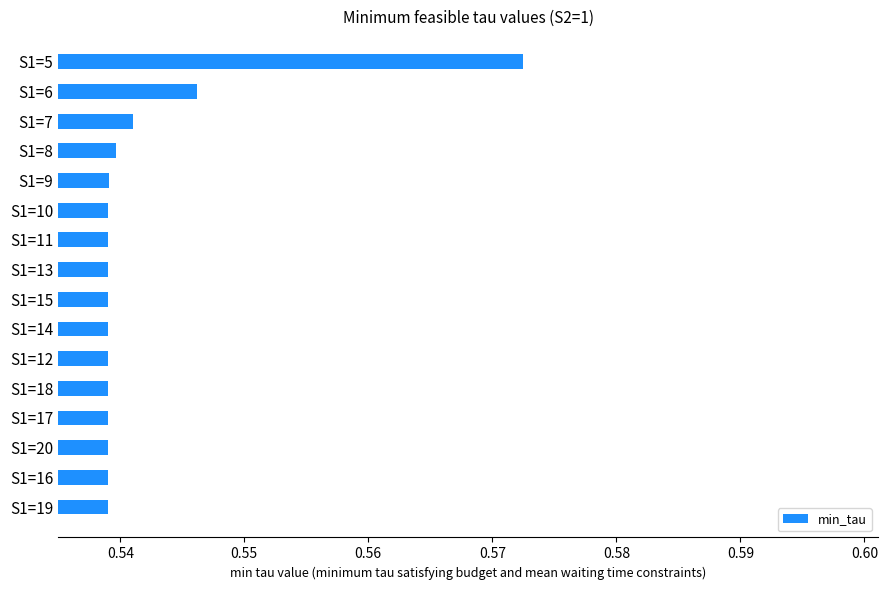

At which category does the chart reach its peak across all series?

S1=5